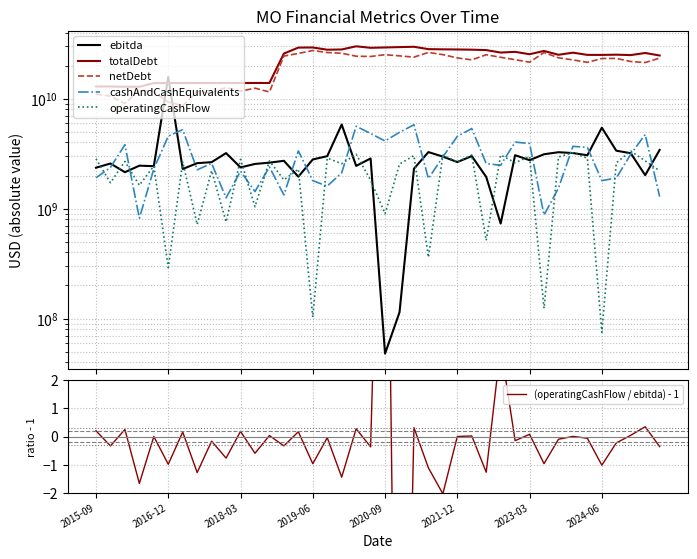

What is the sum of all operatingCashFlow values?

84115000000.0